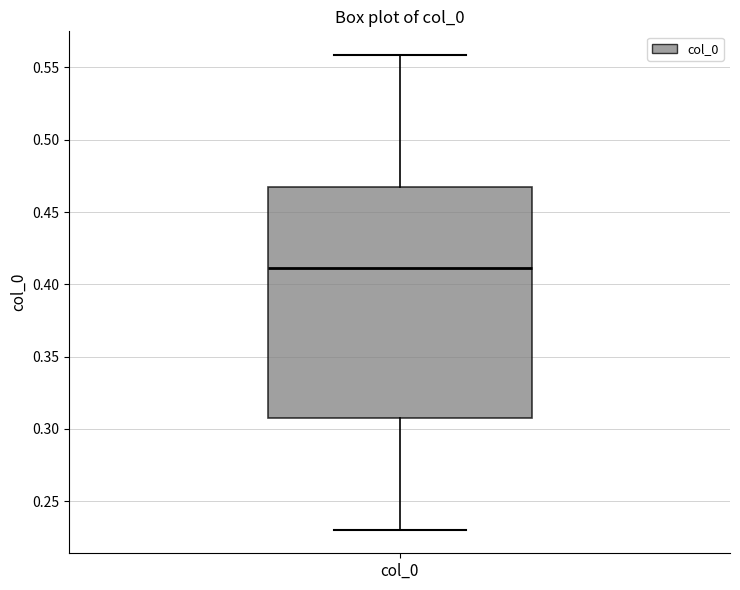

Where does the upper whisker of the box for col_0 end on the y-axis? The values are not printed on the chart, so give them approximately, as read against the axis.

0.560